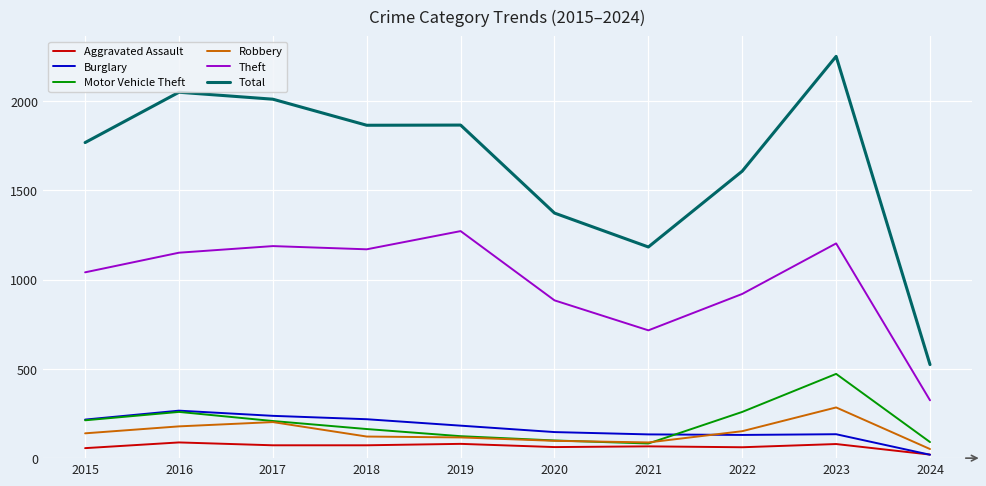

What is the spread (max minus min) of values at 2024?

505